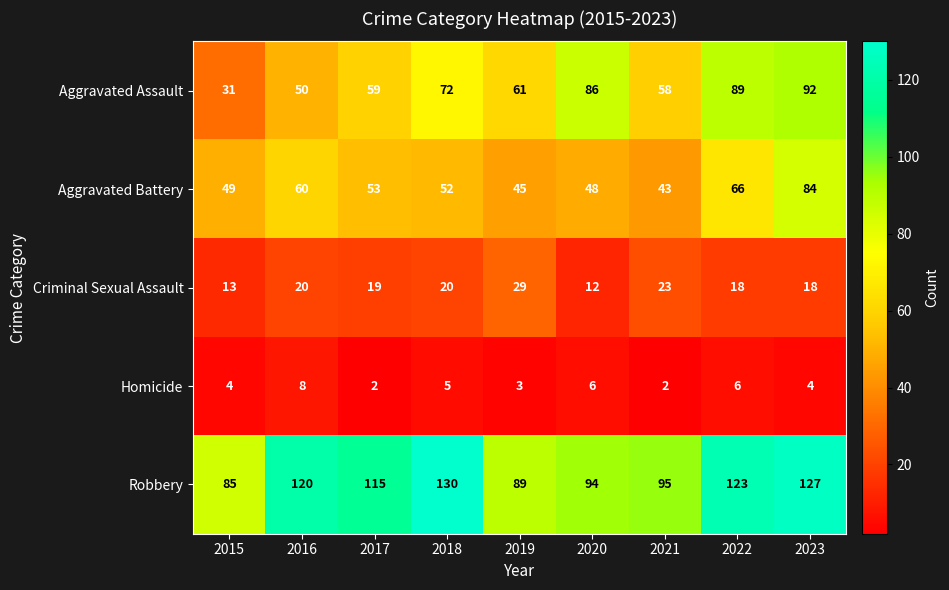

What value does the Criminal Sexual Assault series have at 2021, to the nearest 5?

25